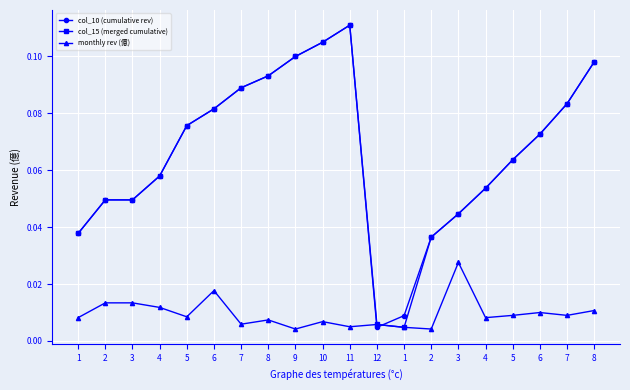

Rank the categories by monthly rev (億) value from lowest to highest.

9, 2, 1, 11, 12, 7, 10, 8, 1, 4, 5, 5, 7, 6, 8, 4, 2, 3, 6, 3